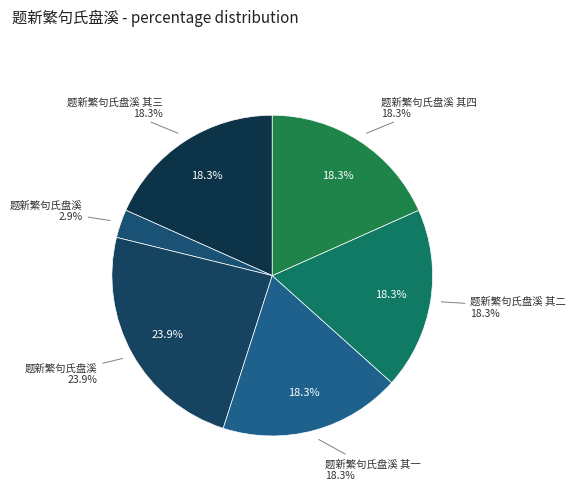

What portion of the pie excludes 题新繁句氏盘溪 其二?

81.7%